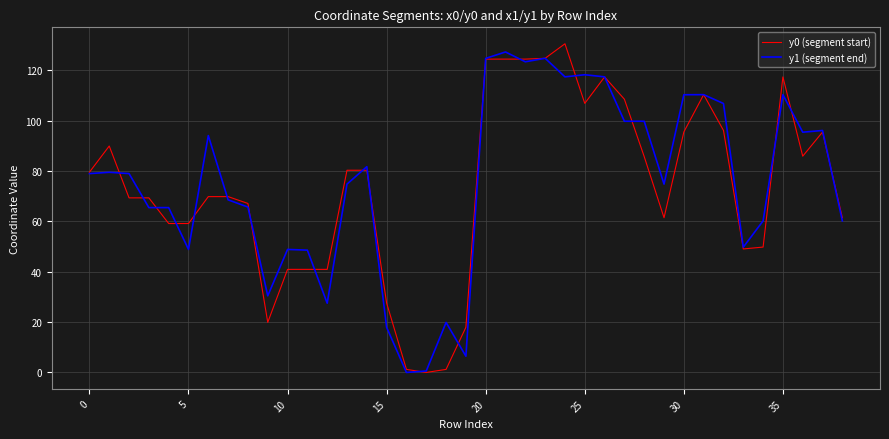

What is the highest value of the y0 (segment start) series?

130.5